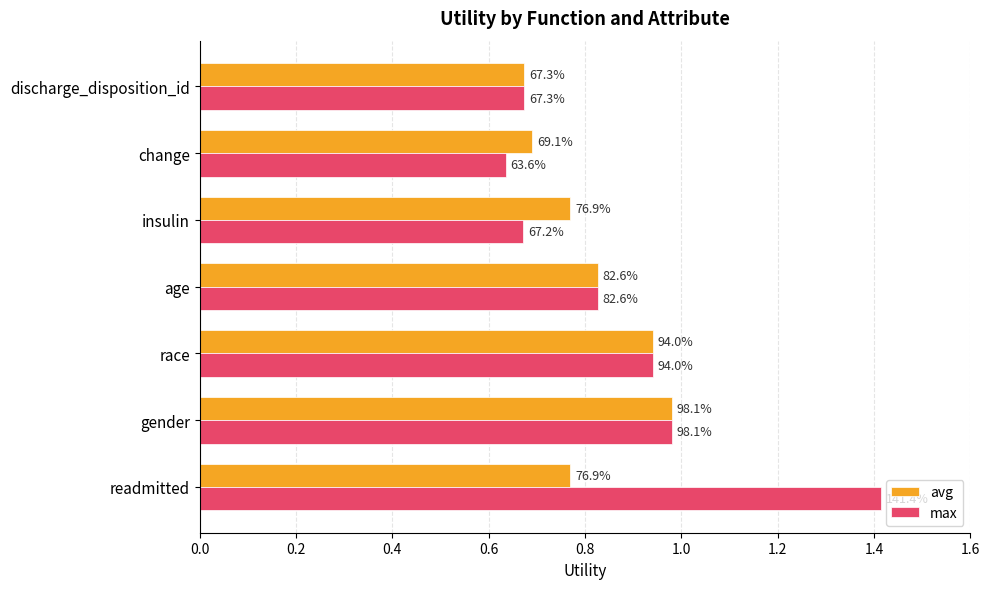

What are all the series names shown in the legend?

avg, max